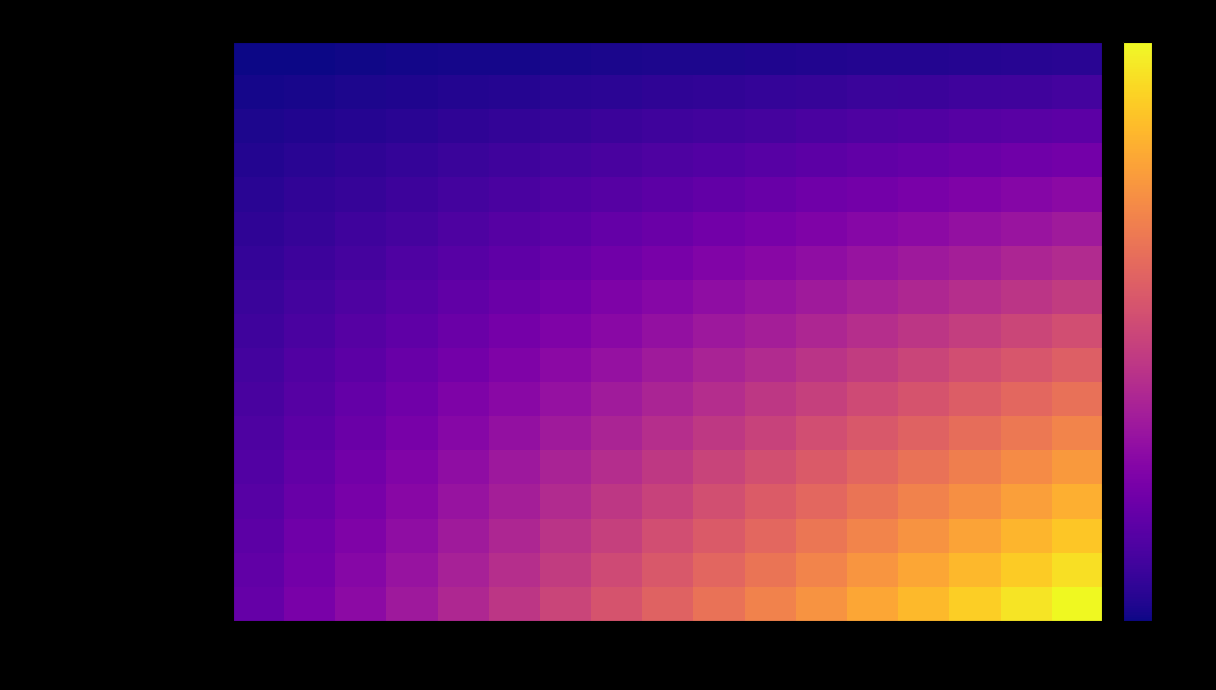

How many distinct data groups are displayed?

17